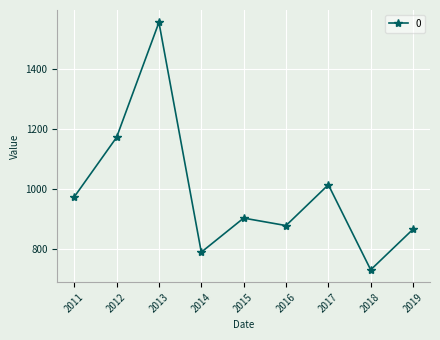

At which label is the value closest to 1141?

2012